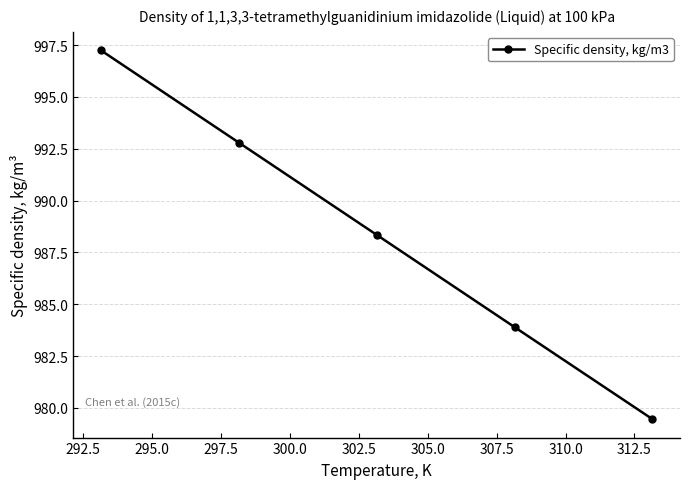

What is the minimum value shown in the chart?

979.5